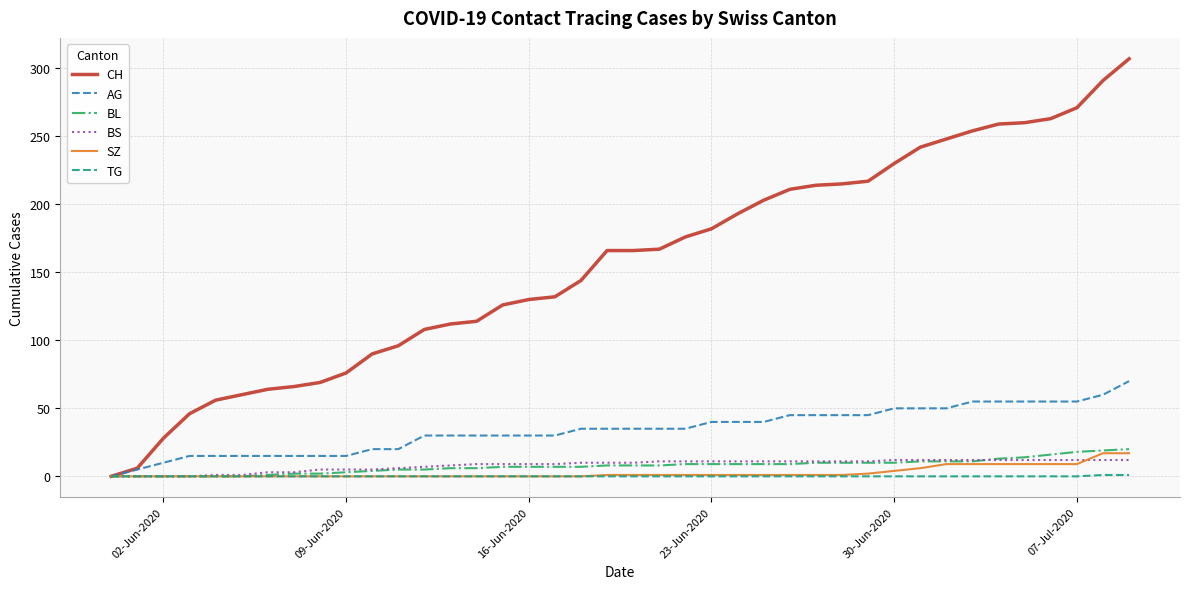

Which series has the largest total across all categories?

CH